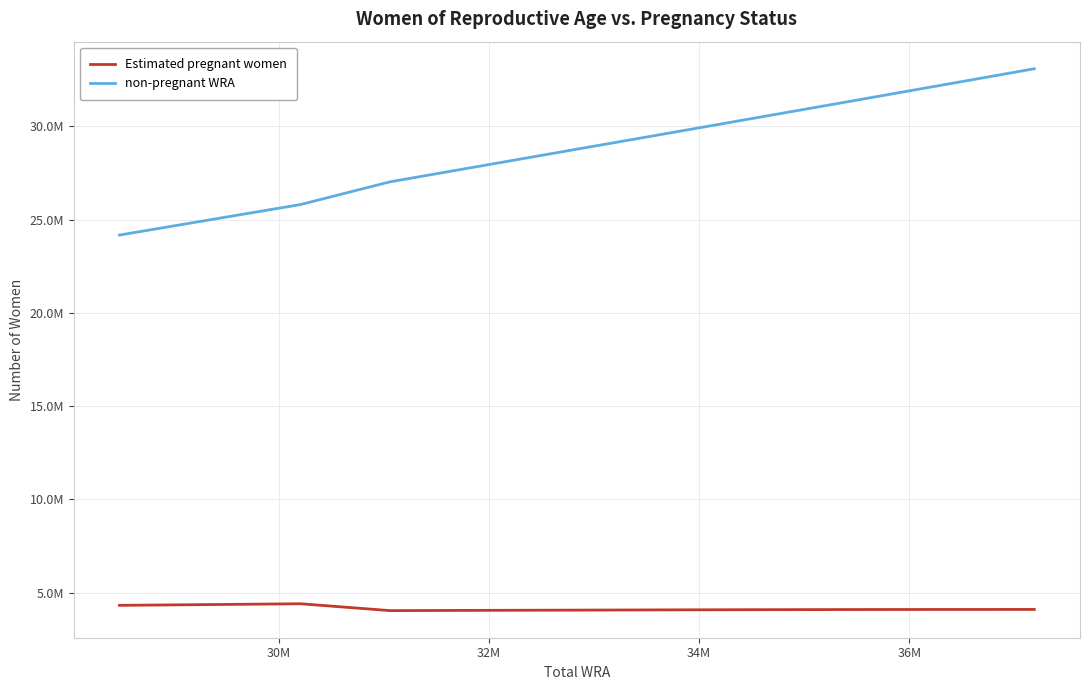

What is the average value of the non-pregnant WRA series?

28669925.2